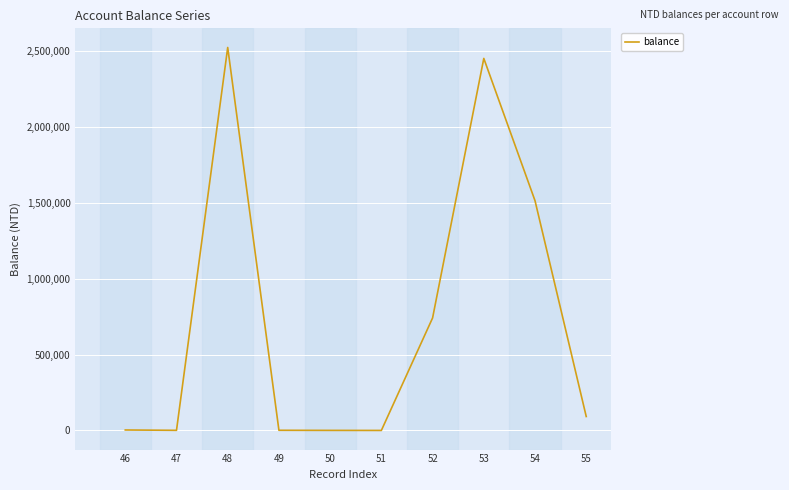

The value at 52 is 741533. True or false?

True